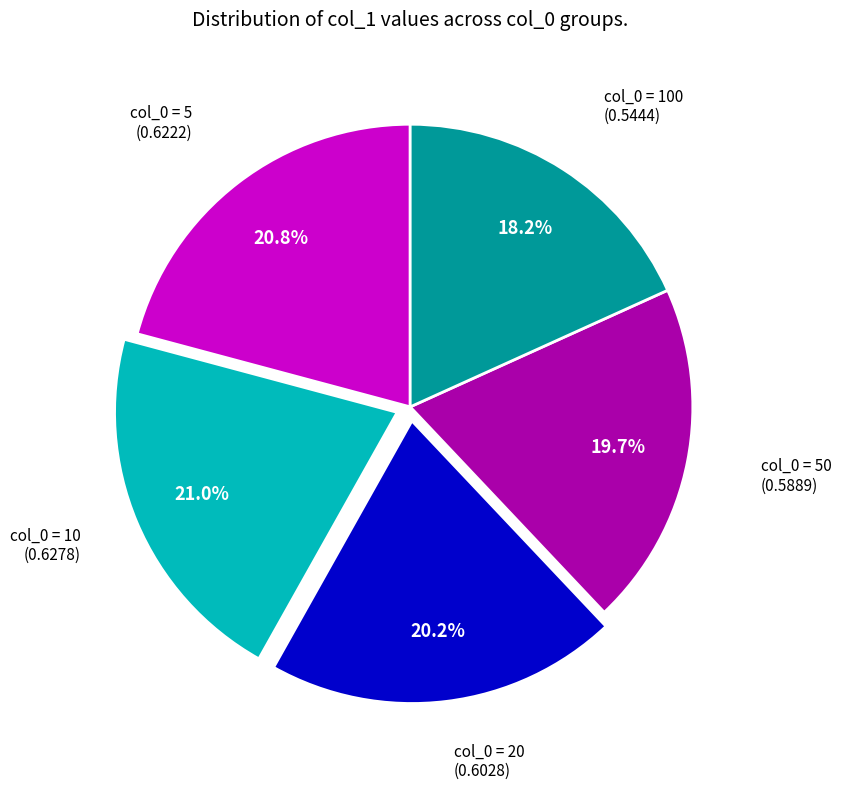

Does any single category account for the majority?

No